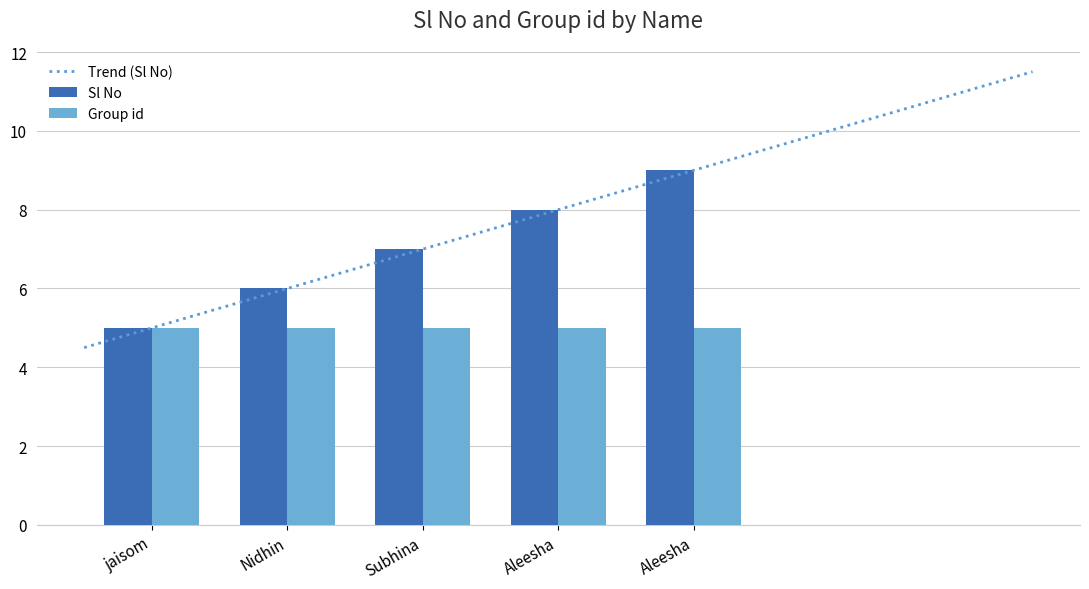

List the labels in order of value, largest first.

Aleesha, Aleesha, Subhina, Nidhin, jaisom